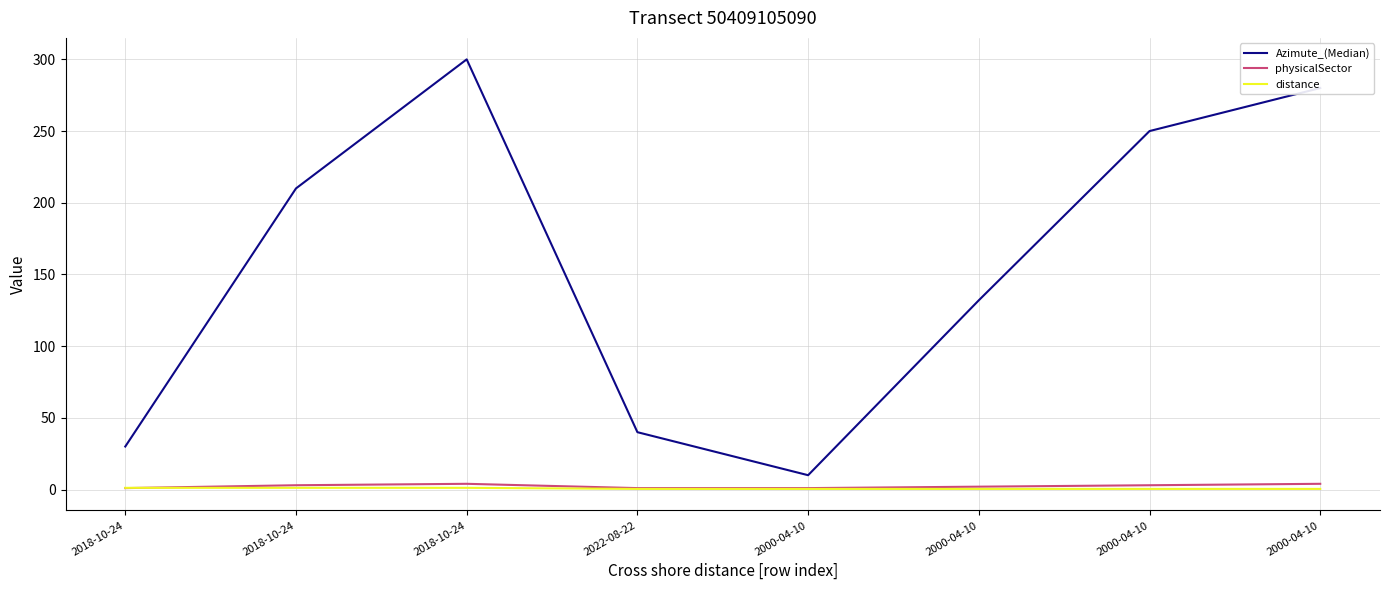

Is this an area chart (filled region under the line)?

No